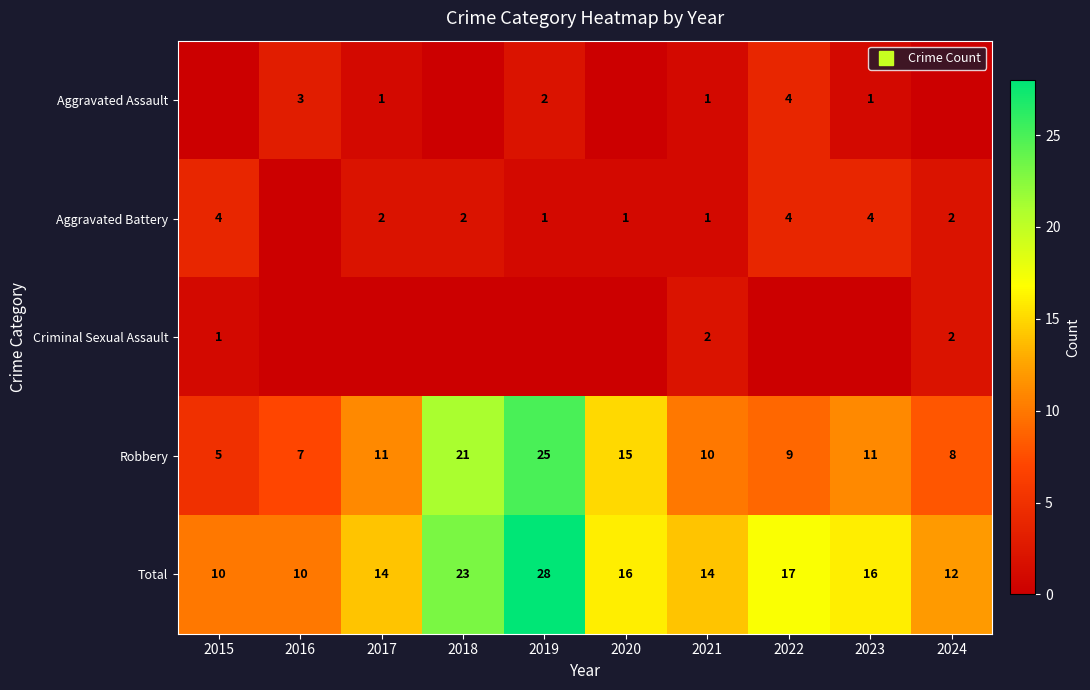

What is the average value of the Aggravated Battery series?

2